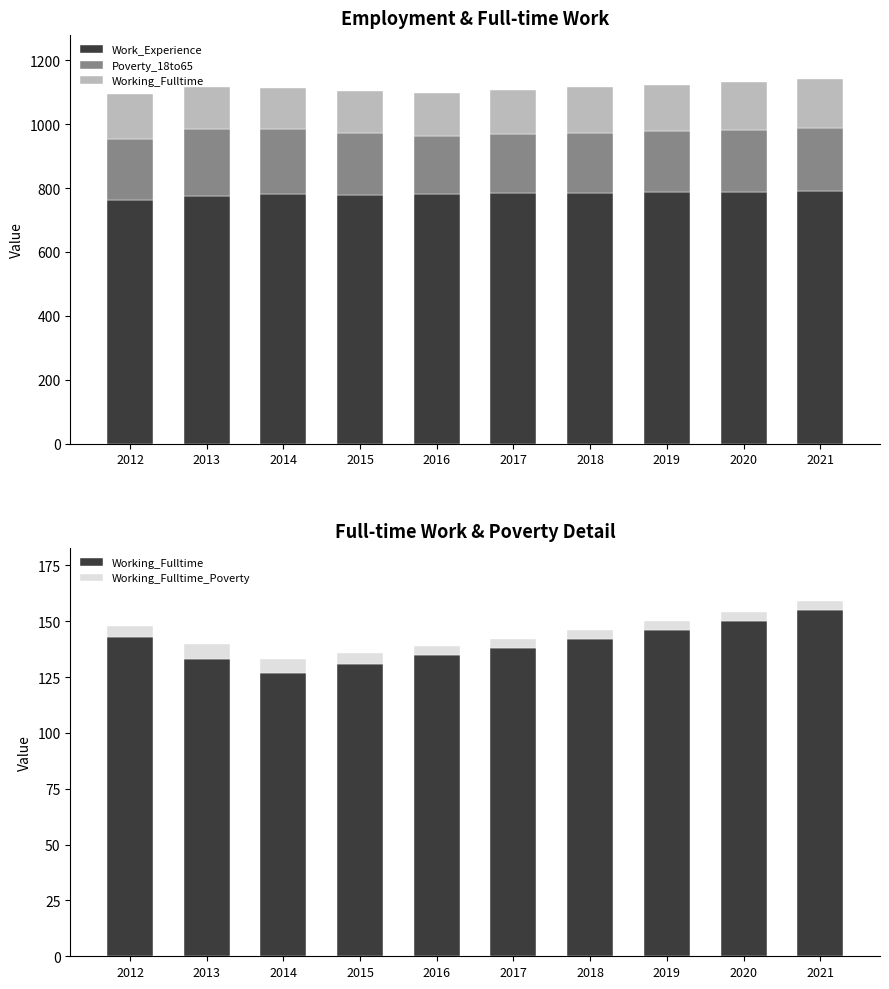

What are all the series names shown in the legend?

Work_Experience, Poverty_18to65, Working_Fulltime, Working_Fulltime_Poverty